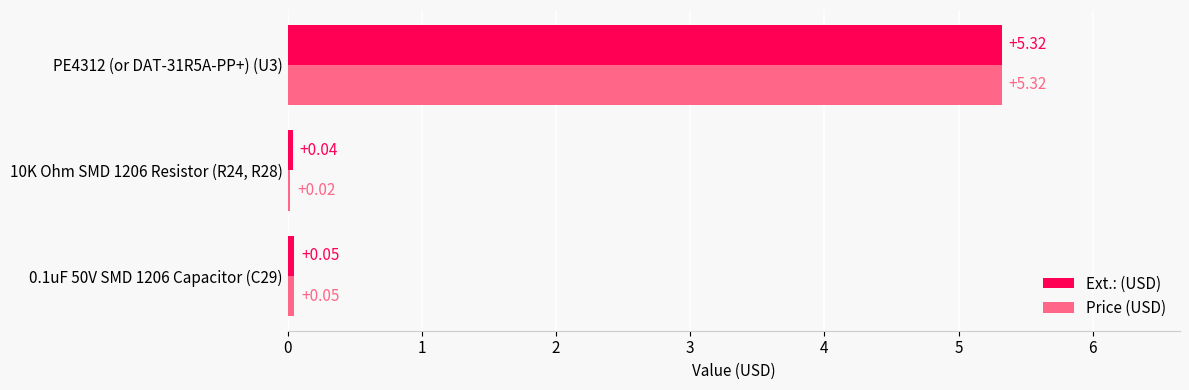

What is the sum of the Price (USD) values at PE4312 (or DAT-31R5A-PP+) (U3) and 0.1uF 50V SMD 1206 Capacitor (C29)?

5.4